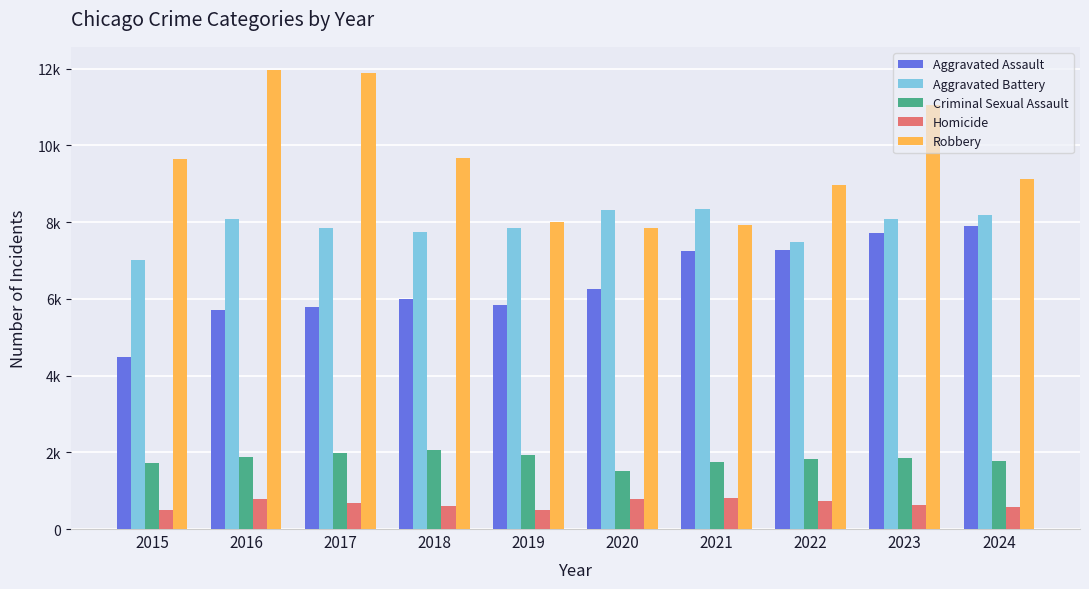

The Aggravated Battery series shows 8320 at 2020. True or false?

True